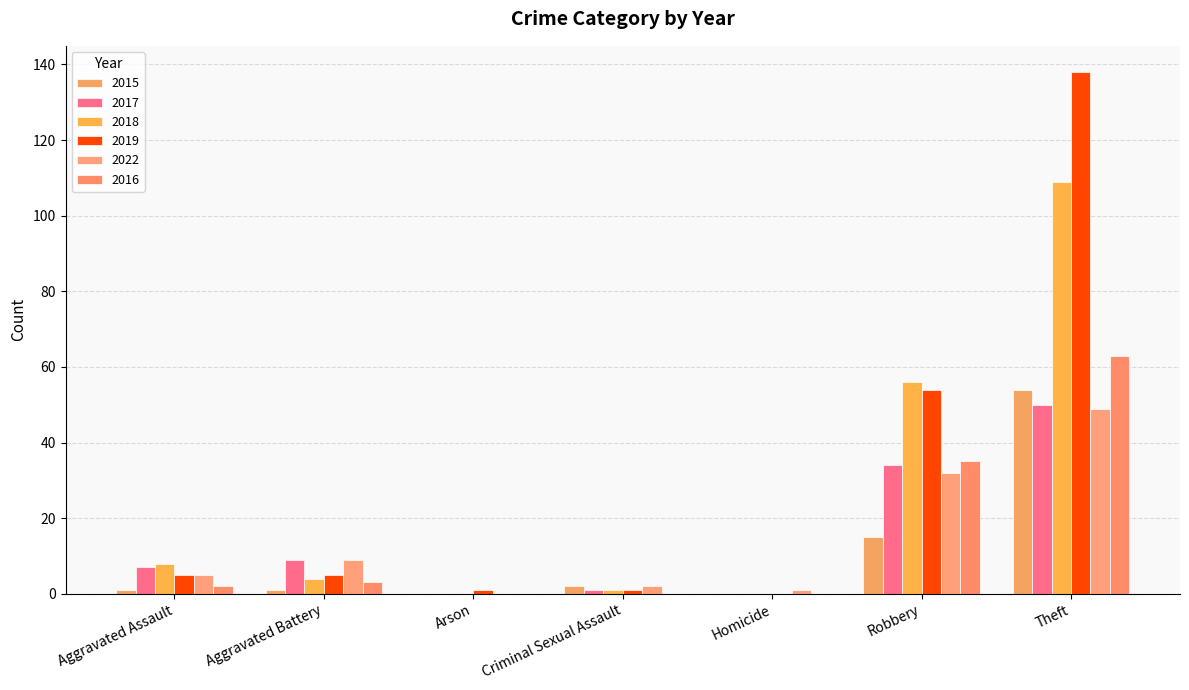

What is the sum of the 2022 values at Theft and Arson?

49